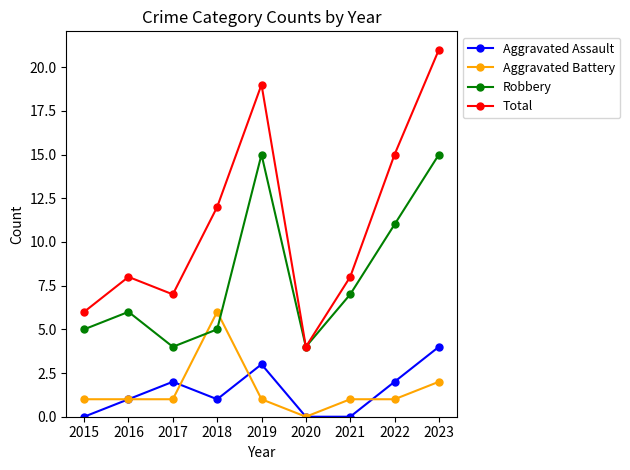

How many categories are shown in the chart?

9